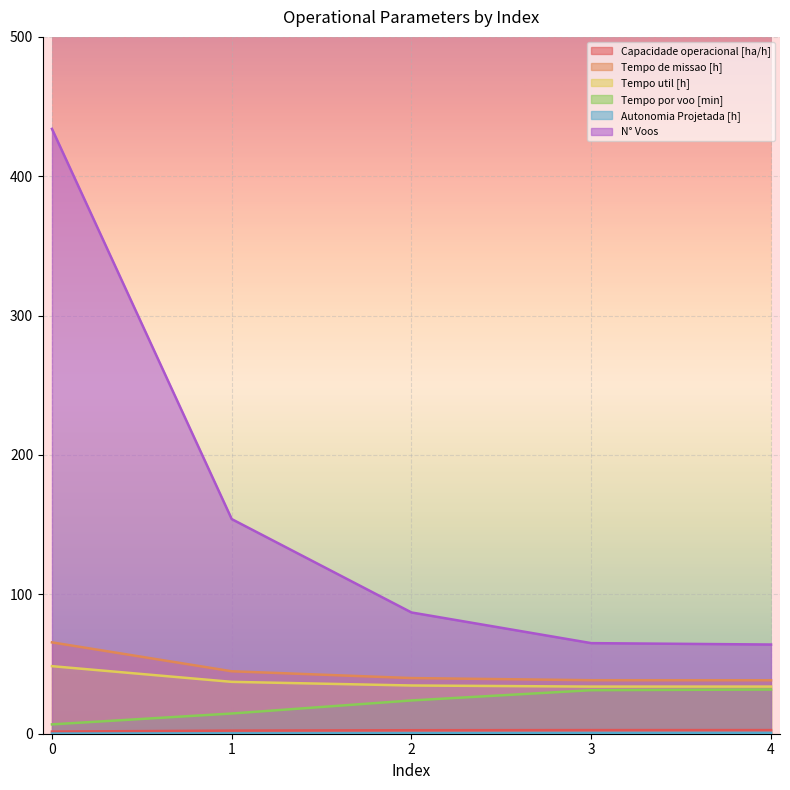

Reading left to right, list all the values displayed in this chart.

Capacidade operacional [ha/h]: 1.5	2.2	2.5	2.6	2.6
Tempo de missao [h]: 65.5	44.8	39.9	38.4	38.4
Tempo util [h]: 48.5	37.2	34.6	33.8	33.8
Tempo por voo [min]: 6.7	14.5	23.9	31.2	31.7
Autonomia Projetada [h]: 0.1	0.2	0.3	0.4	0.5
N° Voos: 434.0	154.0	87.0	65.0	64.0